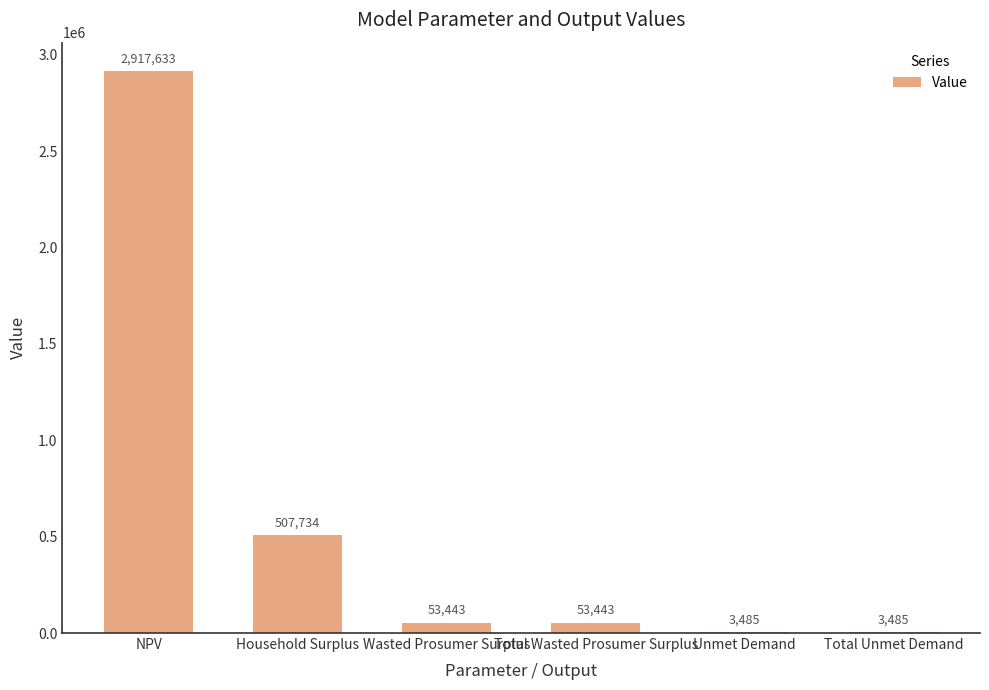

How many data points does each series have?

6